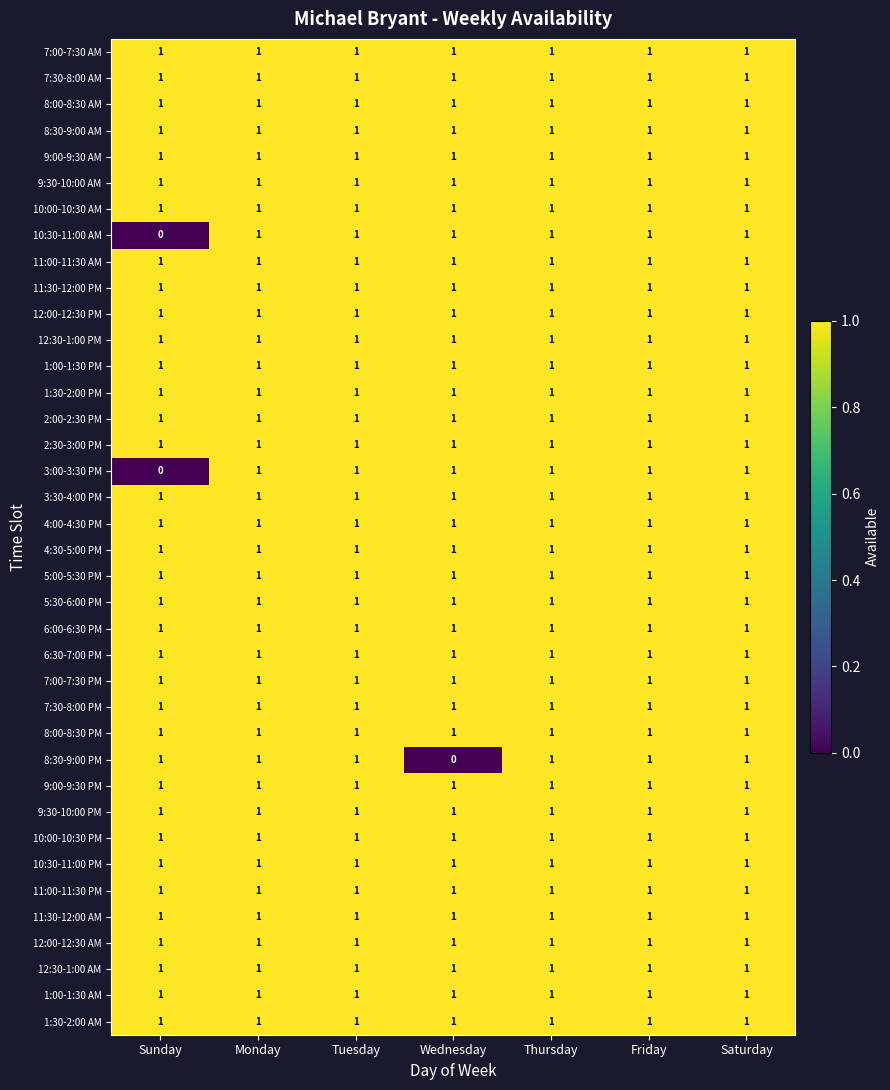

What is the sum of all 8:00-8:30 AM values?

7